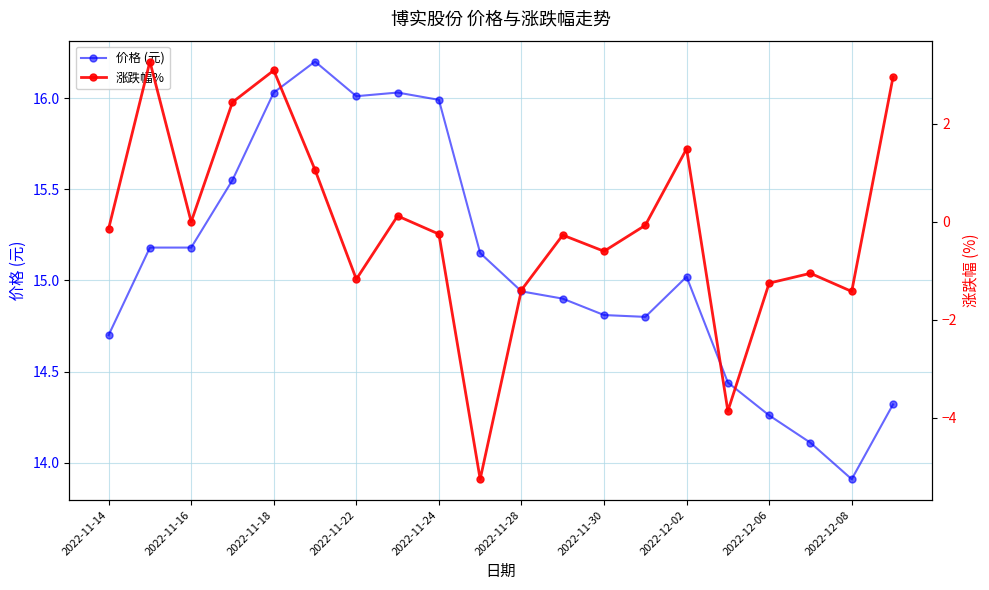

How many interior local valleys does the 涨跌幅% series have?

6